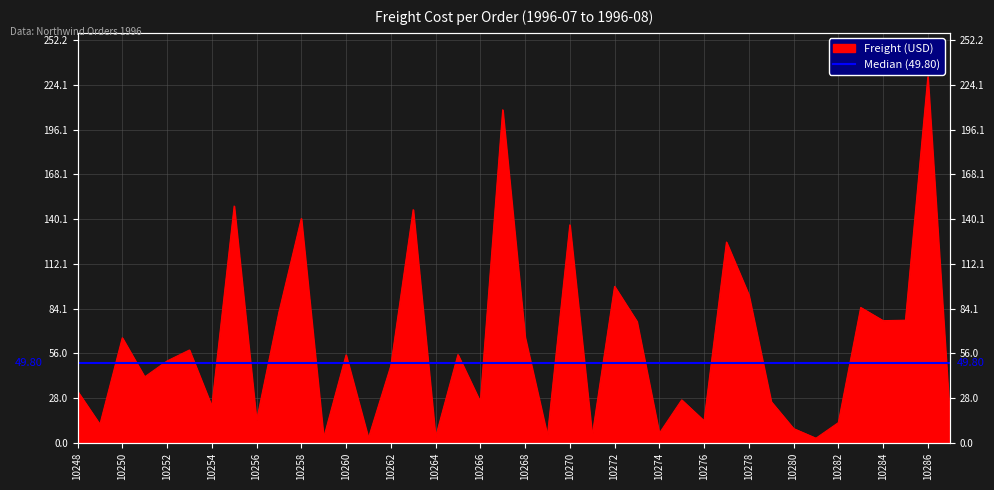

True or false: the data has more than 2 interior local peaks.

True